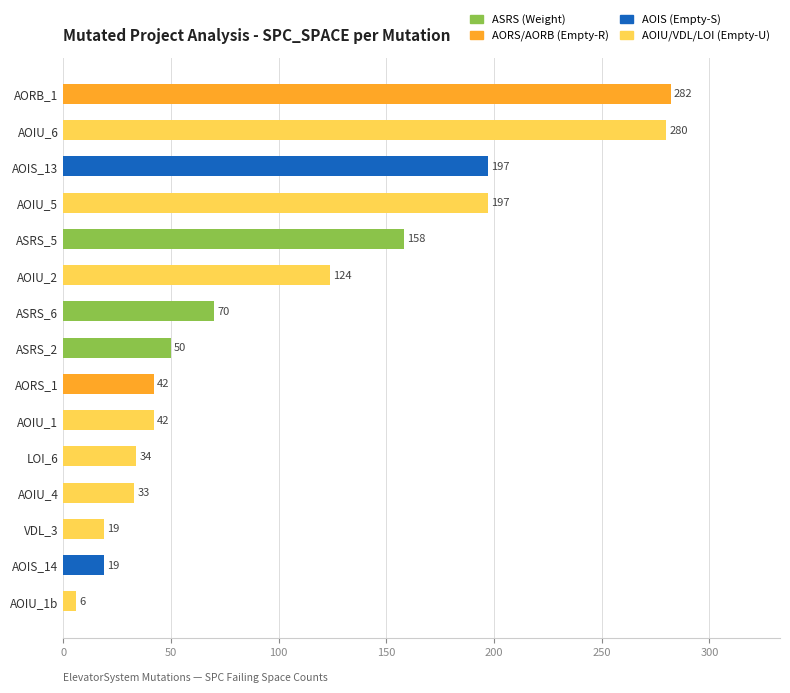

Reading top to bottom, list all the values displayed in this chart.

282	280	197	197	158	124	70	50	42	42	34	33	19	19	6